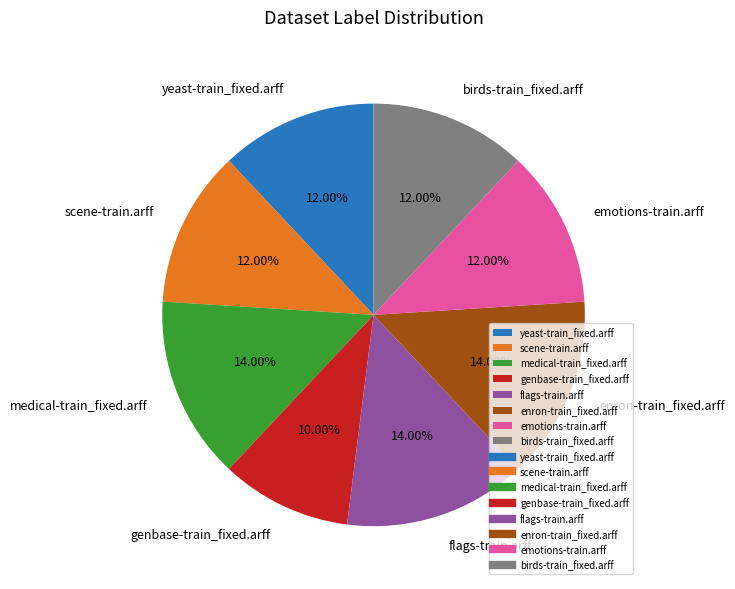

What is the ratio of the value at enron-train_fixed.arff to the value at yeast-train_fixed.arff?

1.2